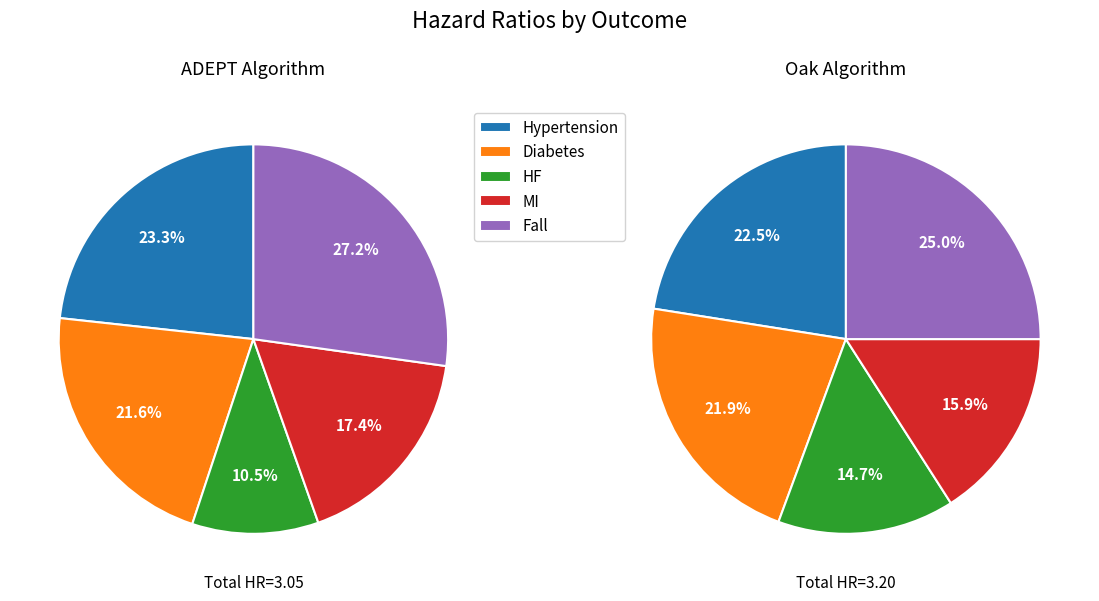

Which category has the biggest portion of the pie?

Fall